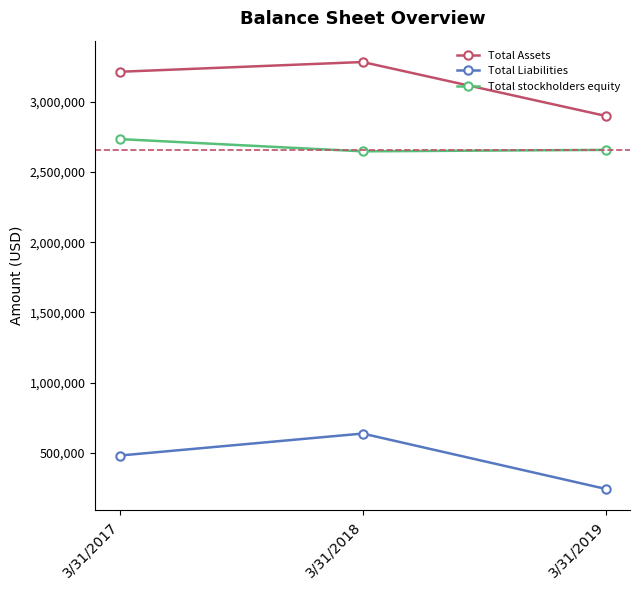

What are all the series names shown in the legend?

Total Assets, Total Liabilities, Total stockholders equity